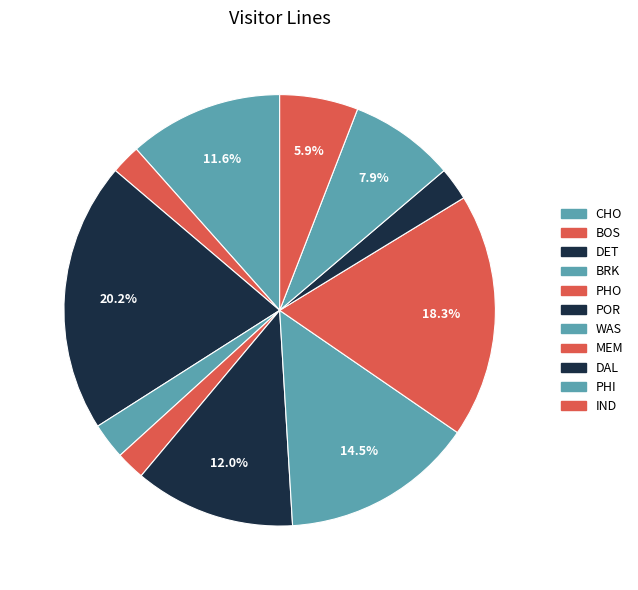

True or false: POR accounts for 12% of the total.

True